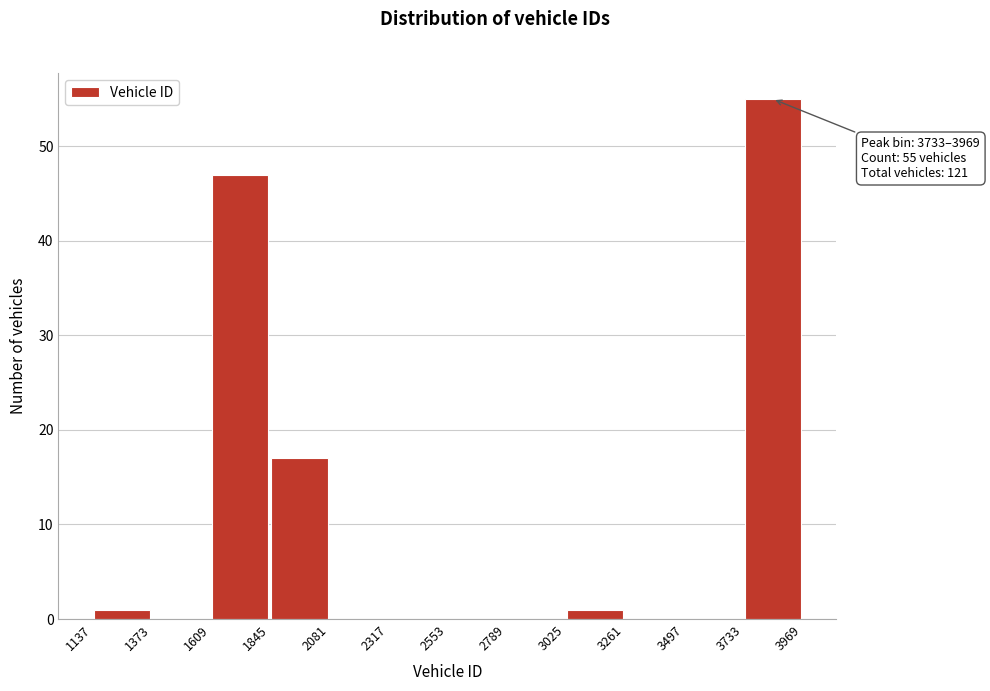

Which range on the x-axis has the tallest bar?

3733 to 3969